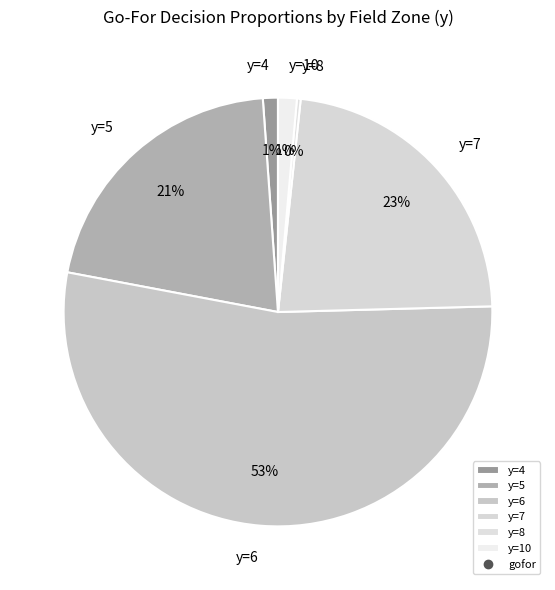

Count the number of slices in the pie.

6